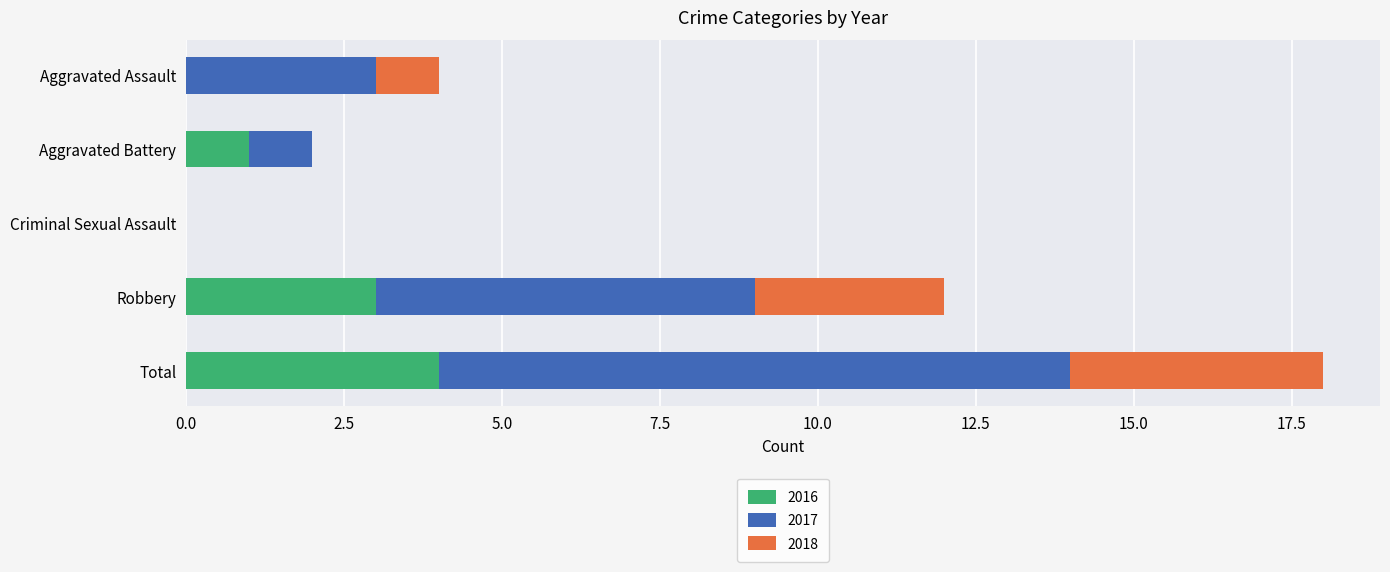

What value does the 2016 series have at Robbery?

3